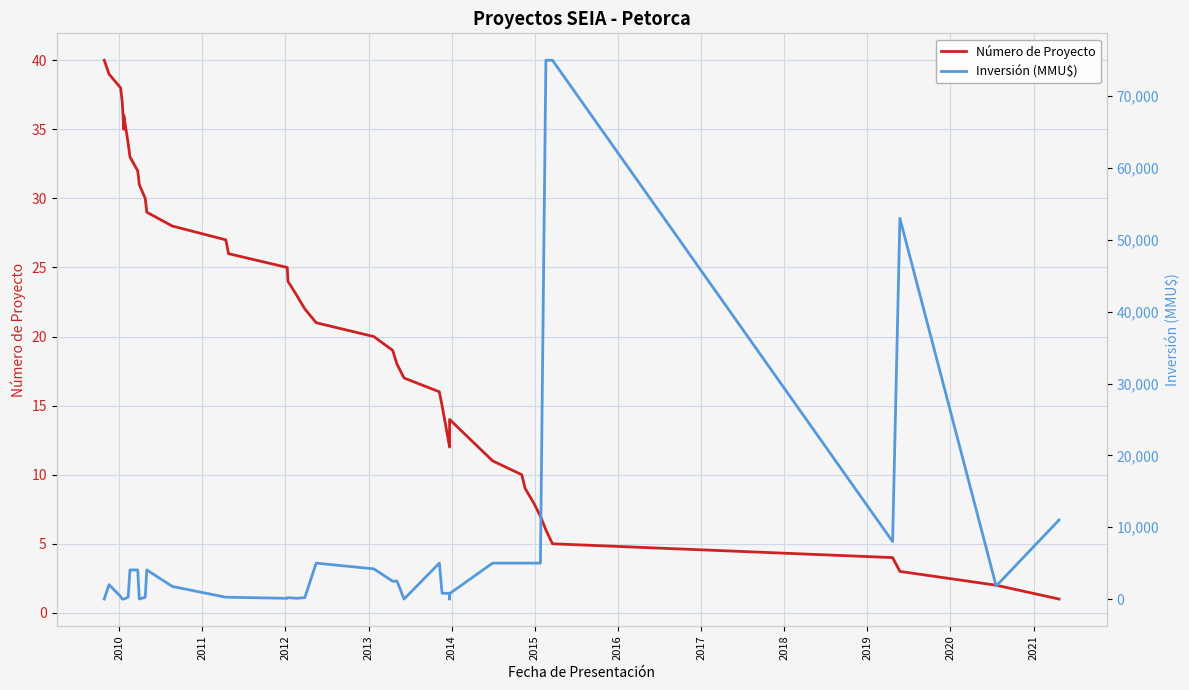

How many interior local valleys does the Número de Proyecto series have?

2